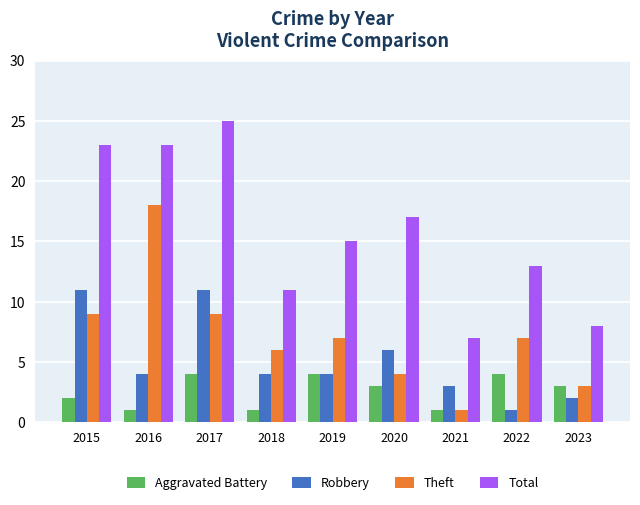

Reading left to right, transcribe all the data shown in this chart.

Aggravated Battery: 2015=2	2016=1	2017=4	2018=1	2019=4	2020=3	2021=1	2022=4	2023=3
Robbery: 2015=11	2016=4	2017=11	2018=4	2019=4	2020=6	2021=3	2022=1	2023=2
Theft: 2015=9	2016=18	2017=9	2018=6	2019=7	2020=4	2021=1	2022=7	2023=3
Total: 2015=23	2016=23	2017=25	2018=11	2019=15	2020=17	2021=7	2022=13	2023=8